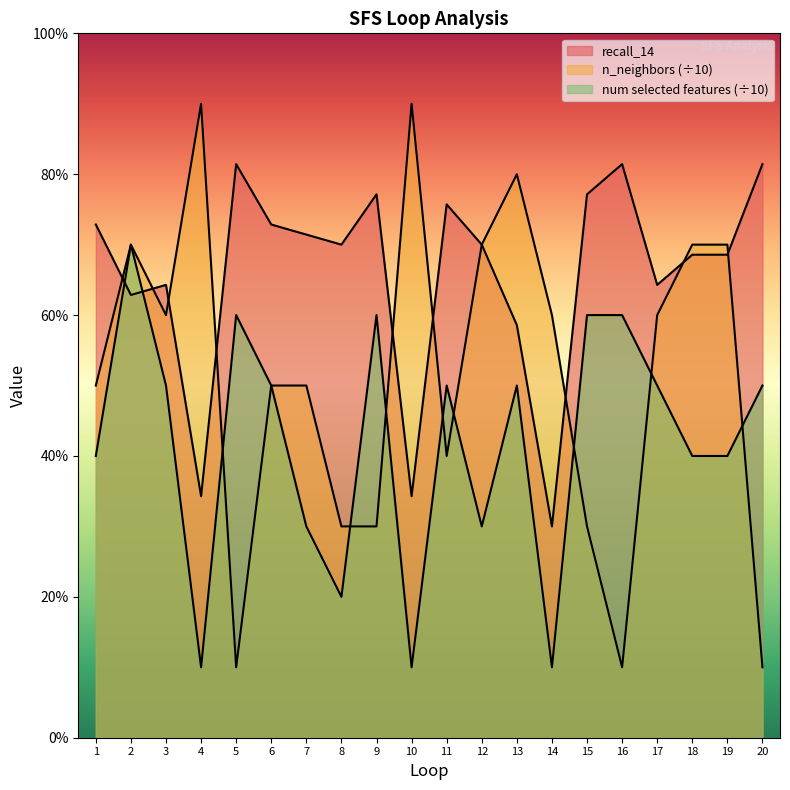

What is the difference between the maximum and minimum values in the recall_14 series?

0.5